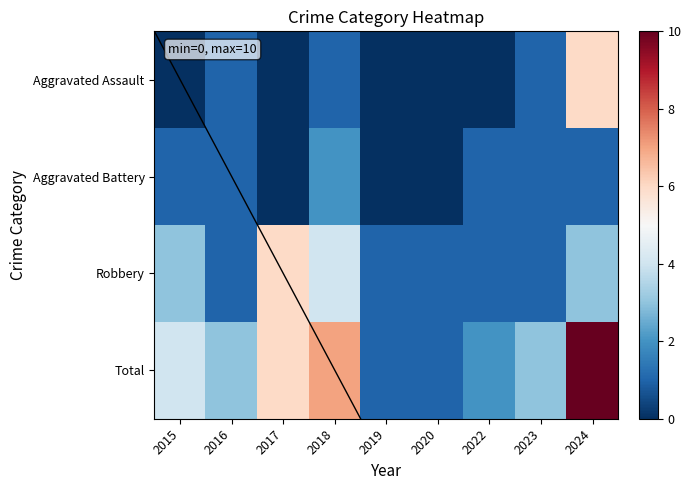

At which category is the sum across all series the highest?

2024